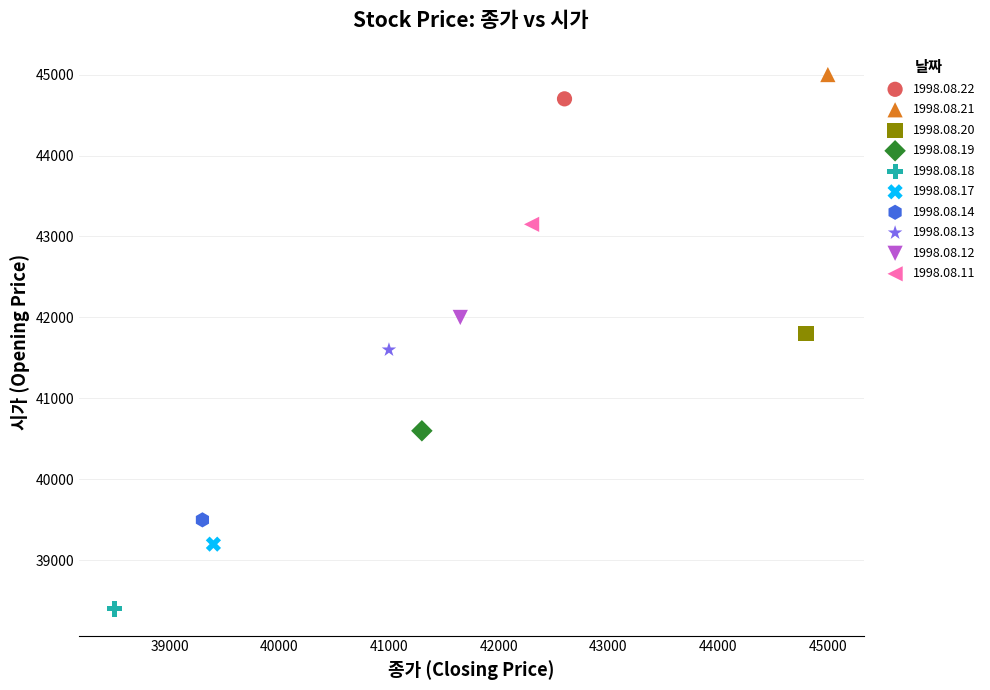

Which series reaches the minimum Y coordinate?

1998.08.18